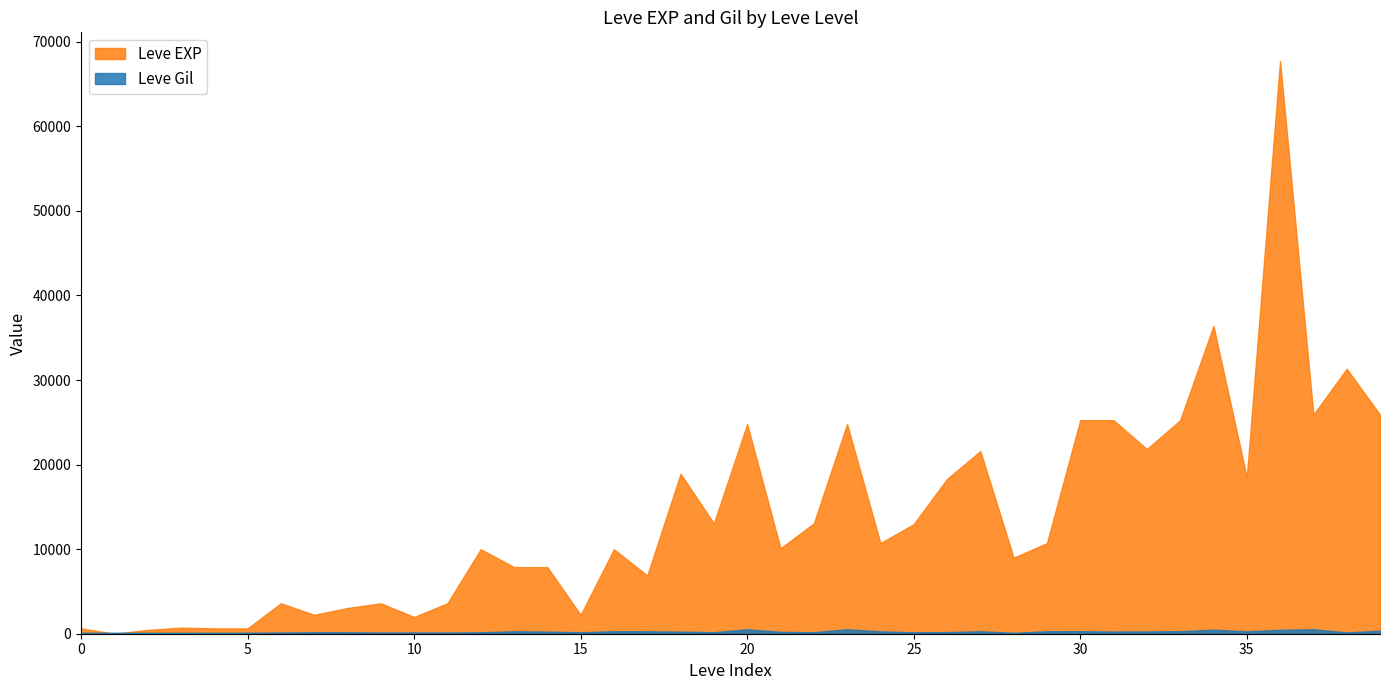

What is the maximum value for Leve EXP?

67730